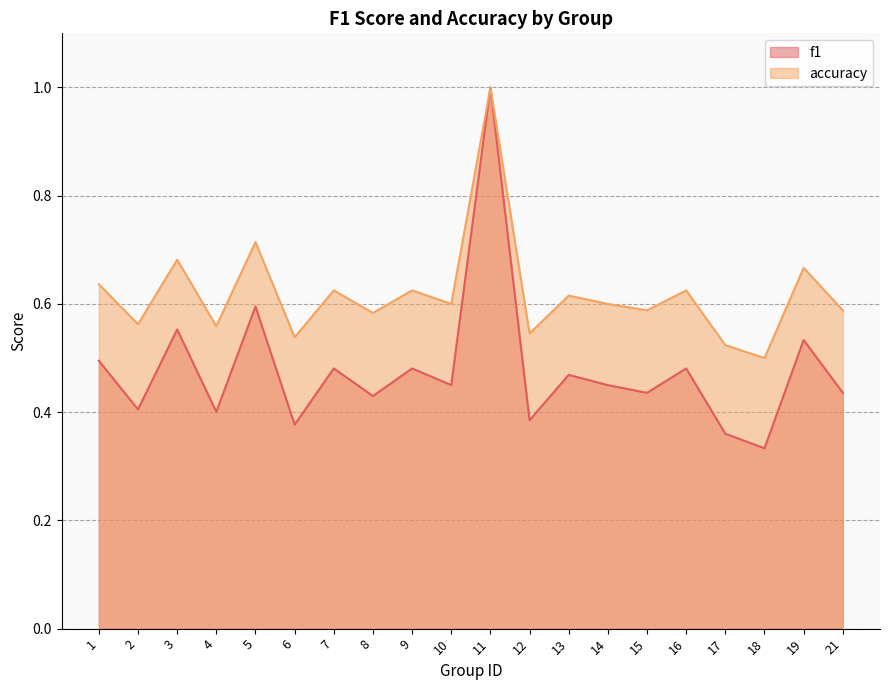

Between 2 and 9, which series saw the biggest shift?

f1